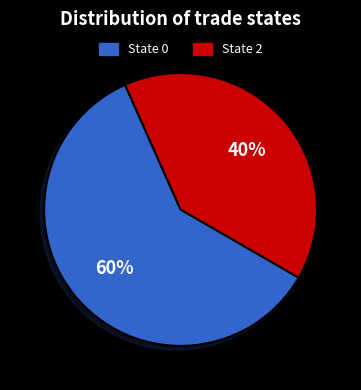

Do State 0 and State 2 together represent more than half of the pie?

Yes